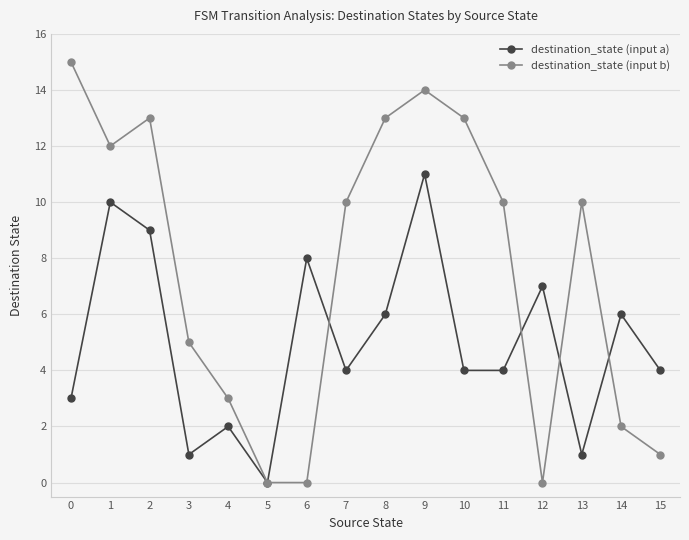

Reading left to right, list all the values displayed in this chart.

destination_state (input a): 0=3	1=10	2=9	3=1	4=2	5=0	6=8	7=4	8=6	9=11	10=4	11=4	12=7	13=1	14=6	15=4
destination_state (input b): 0=15	1=12	2=13	3=5	4=3	5=0	6=0	7=10	8=13	9=14	10=13	11=10	12=0	13=10	14=2	15=1